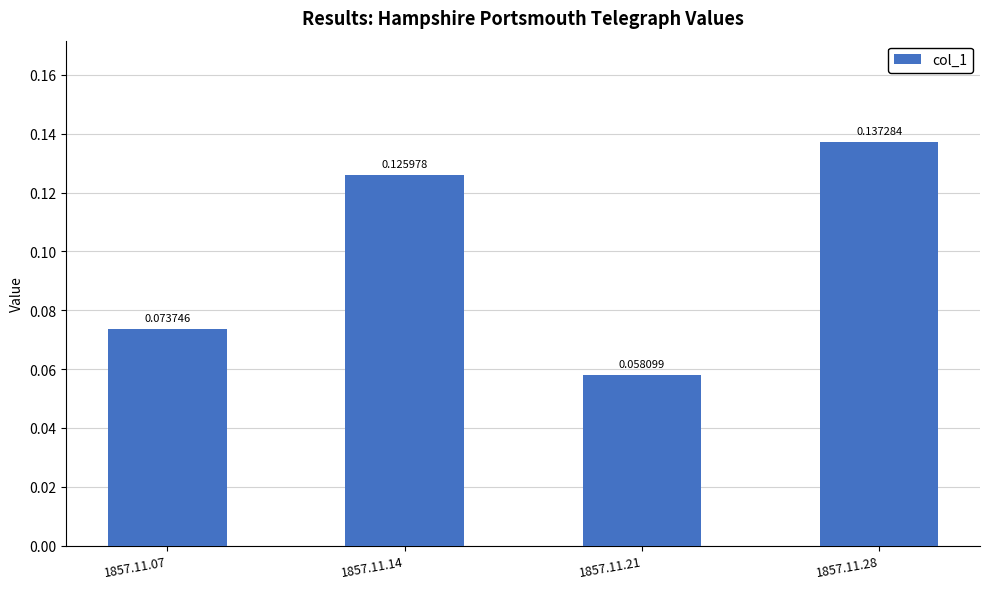

How many distinct data groups are displayed?

1